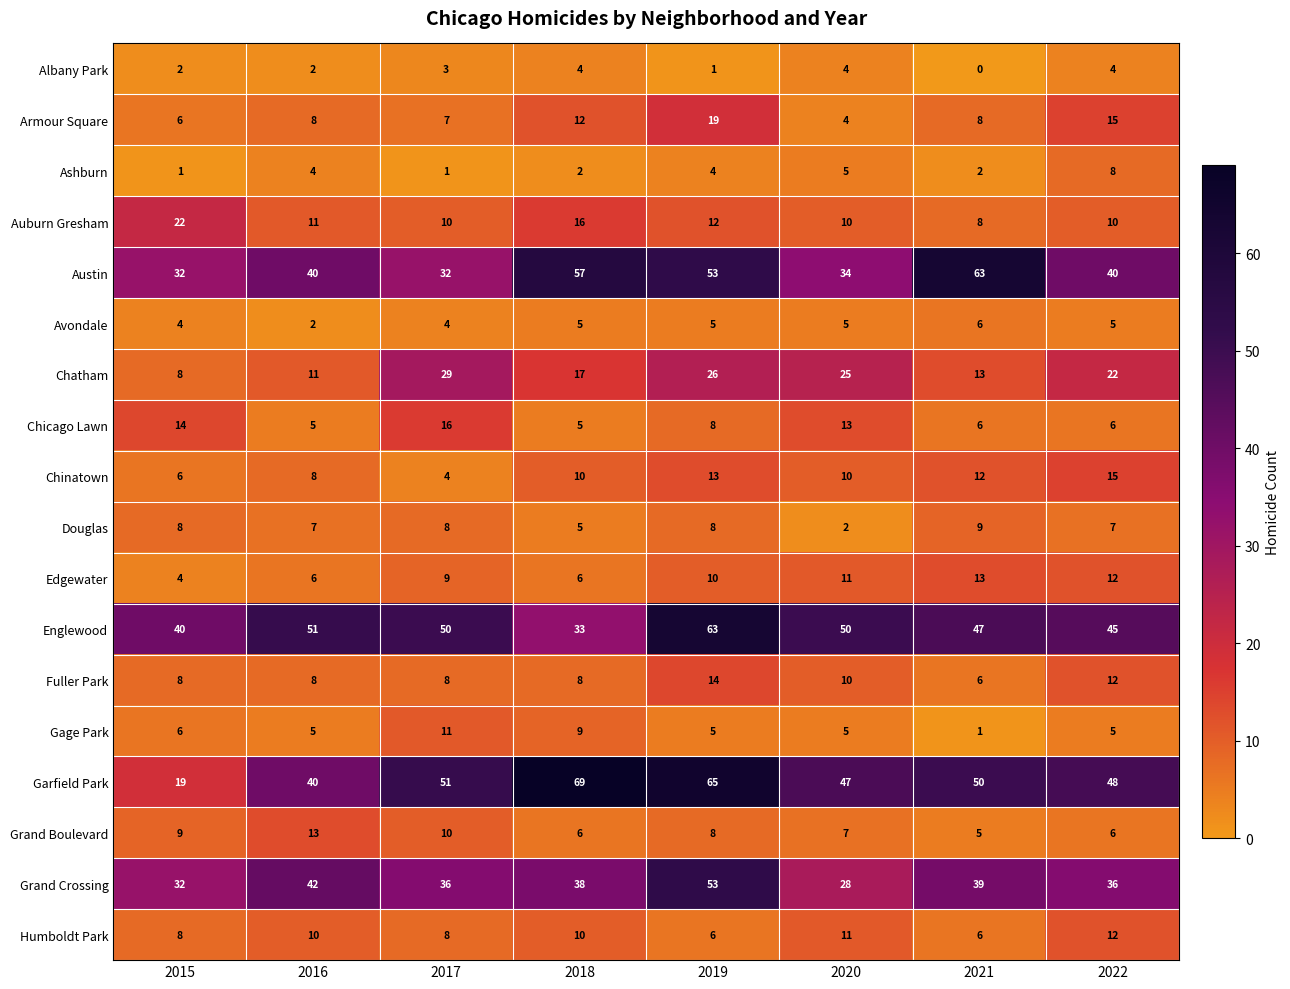

The Chatham series shows 4 at 2015. True or false?

False